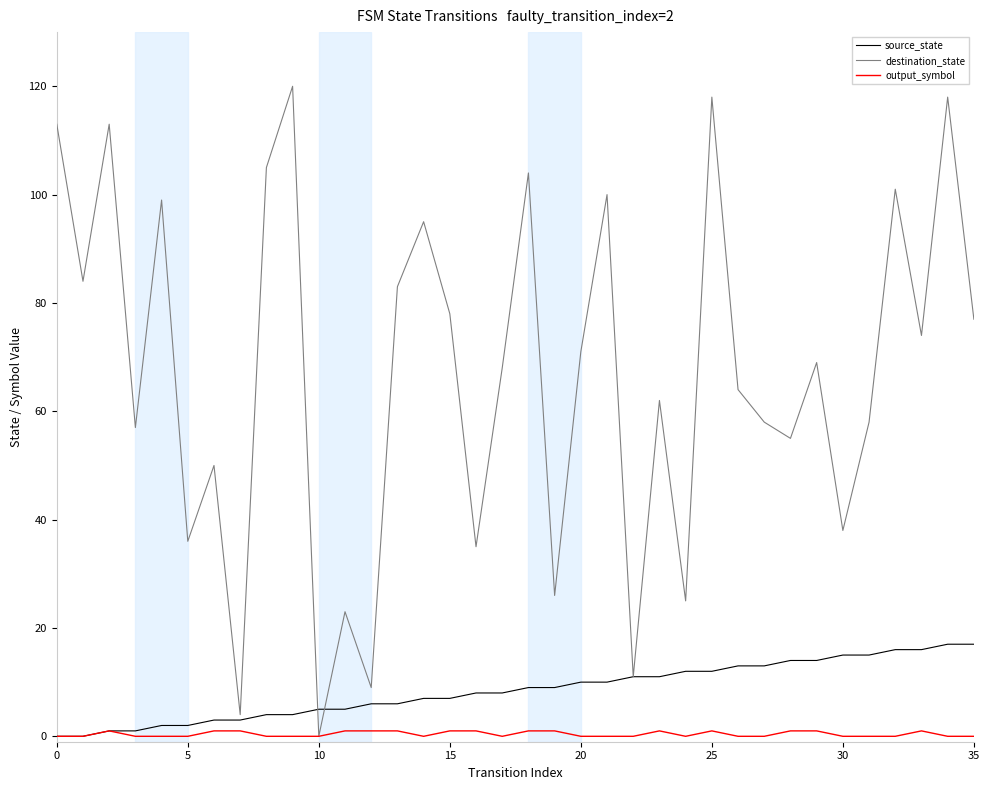

Rank the series by their maximum value, from highest to lowest.

destination_state, source_state, output_symbol